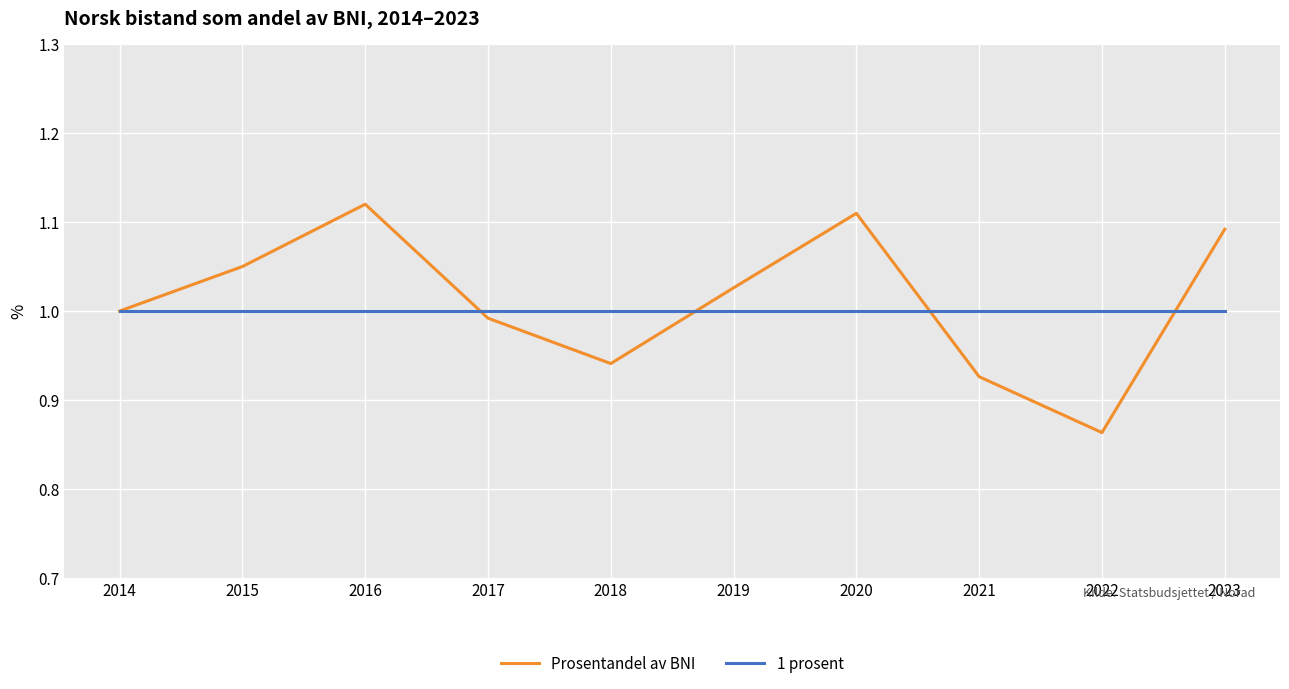

Is the value of 1 prosent at 2016 greater than the value of Prosentandel av BNI at 2016?

No